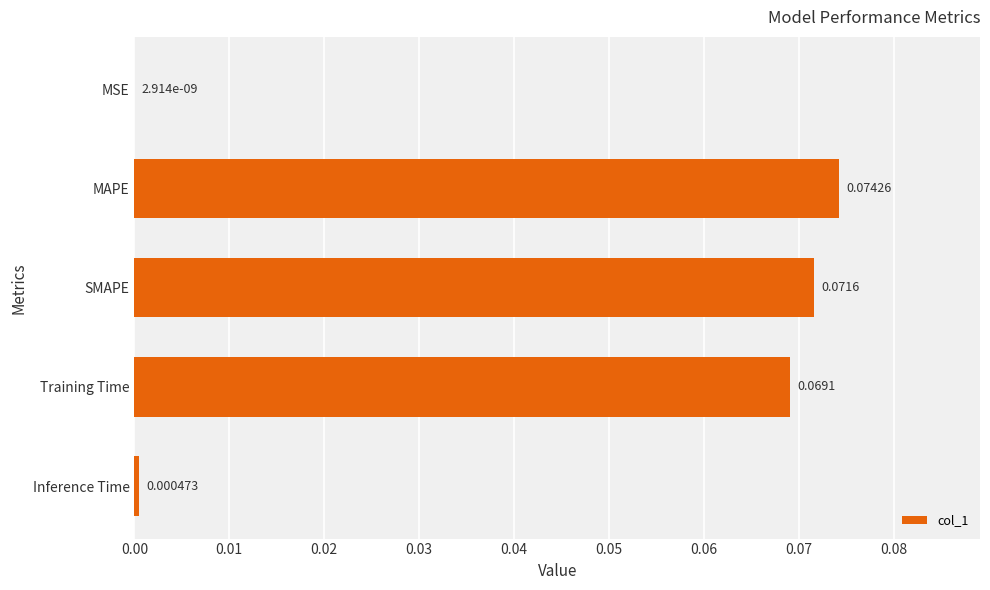

What is the change in value from Inference Time to Training Time?

+0.1